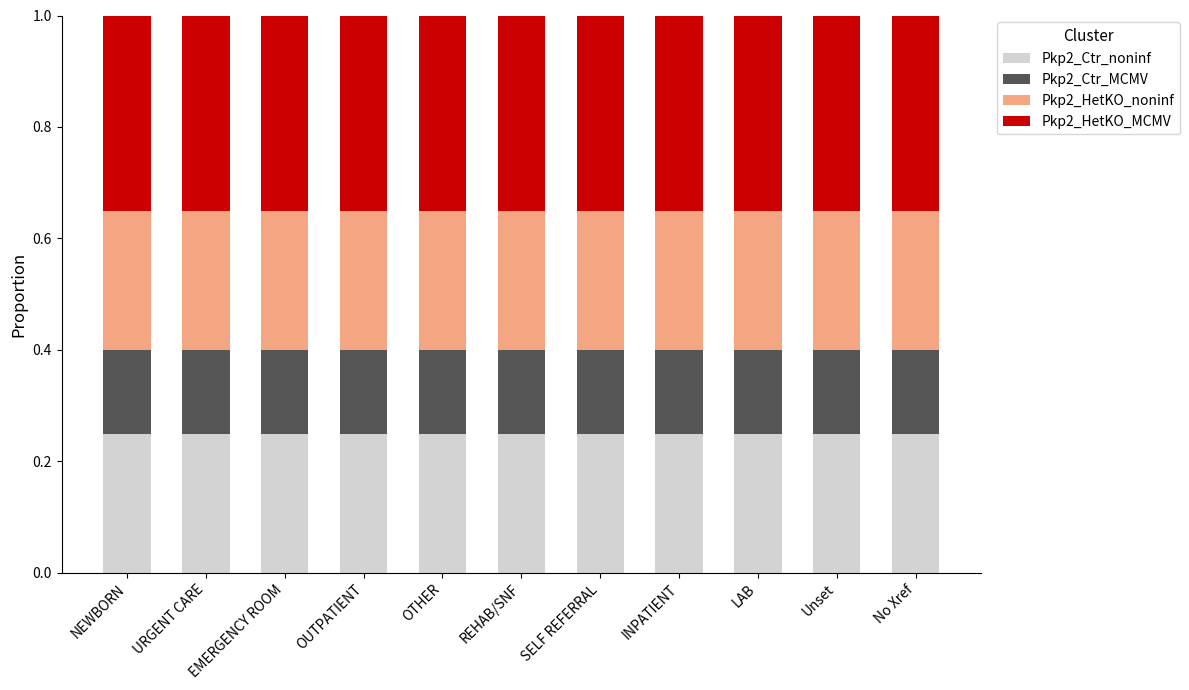

What is the total value across all series at URGENT CARE?

1.0